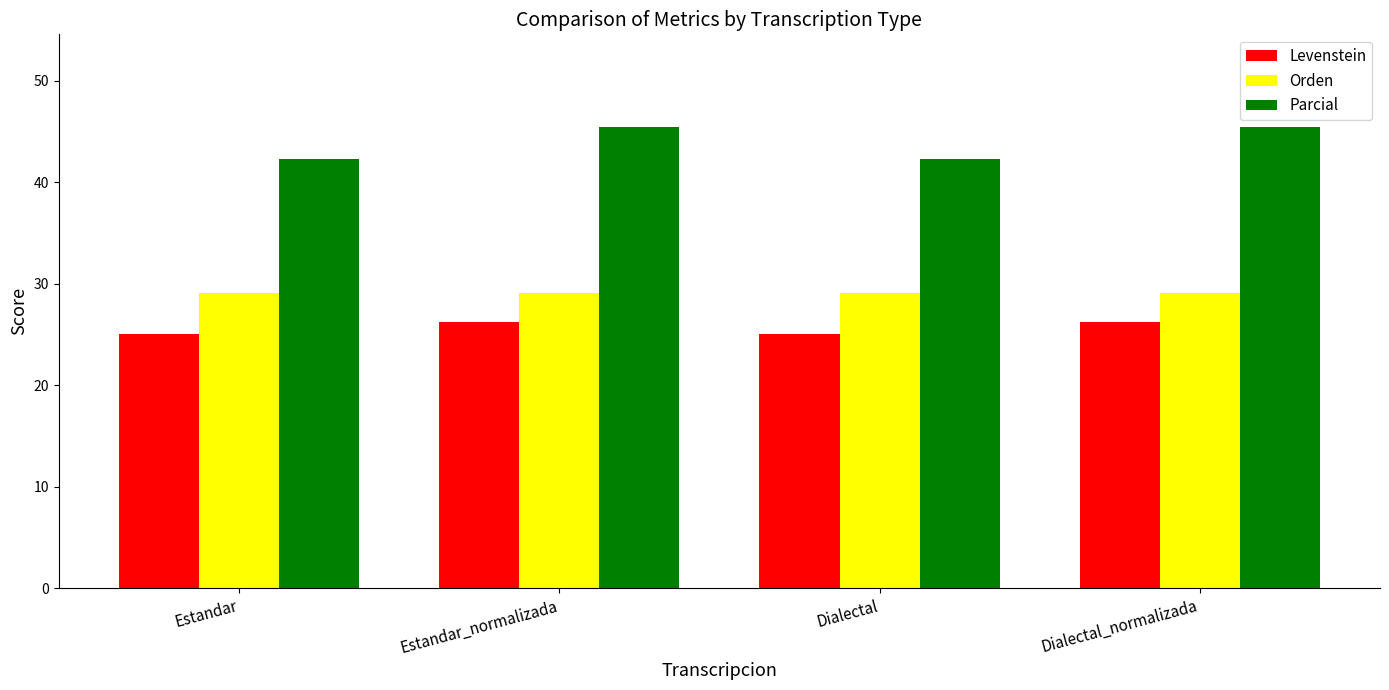

What is the approximate value of Parcial at Estandar?

42.3